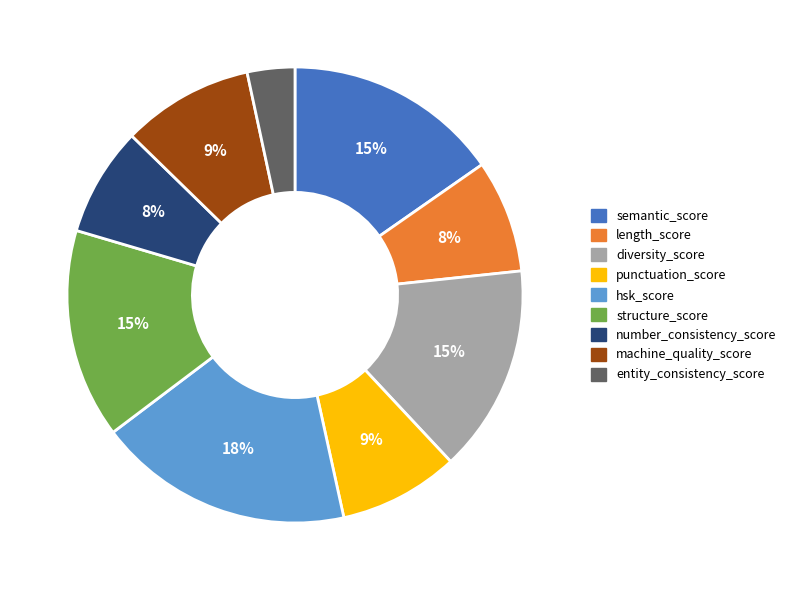

What percentage is the machine_quality_score slice, to the nearest percent?

9%